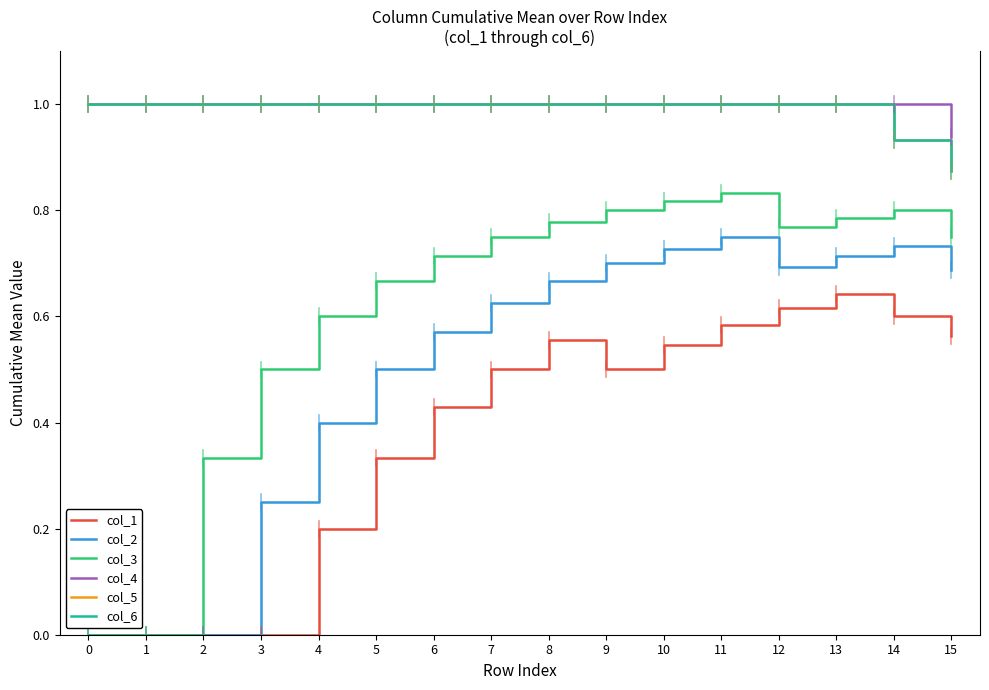

Is this an area chart (filled region under the line)?

No